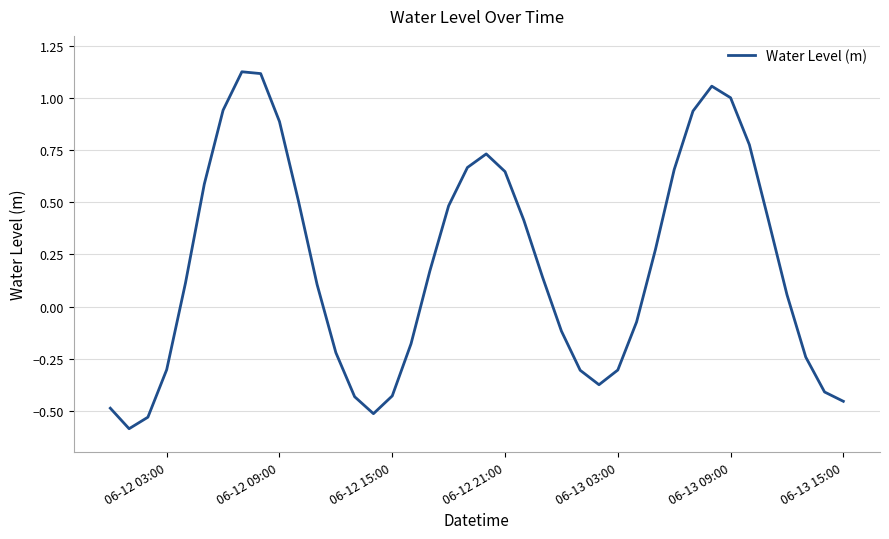

What is the smallest value displayed?

-0.6